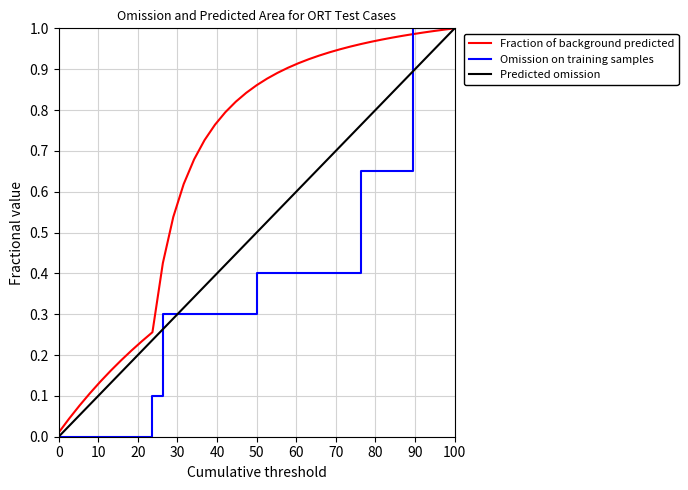

Count the Omission on training samples values in the range 0 to 1.

39